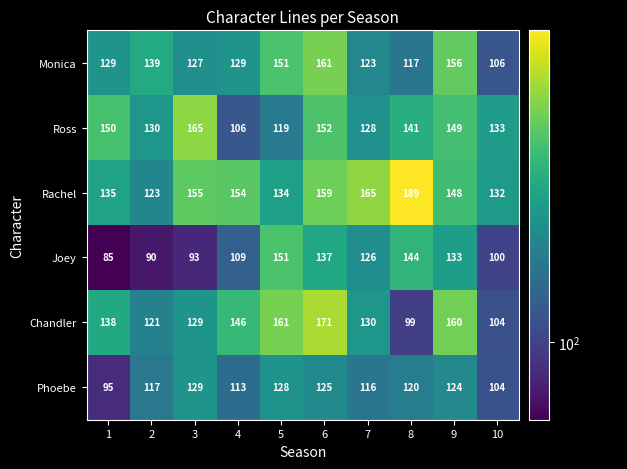

Which label corresponds to the largest value in the chart?

8